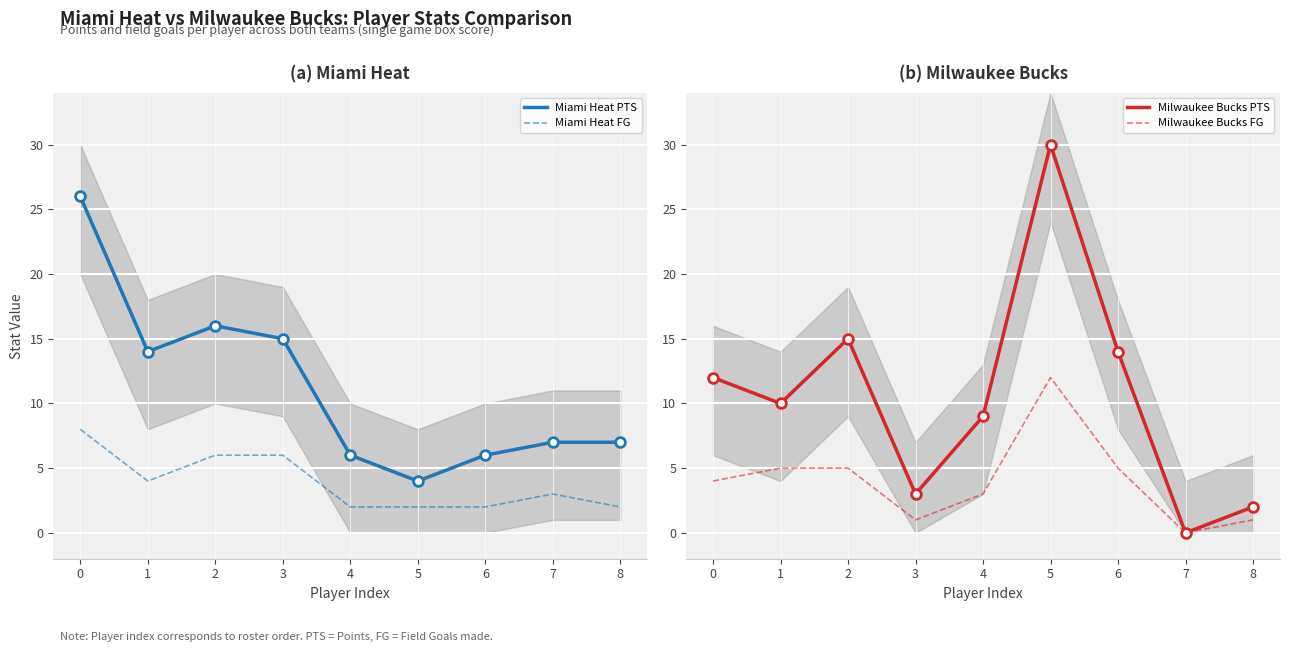

Which category has the lowest value in the Miami Heat PTS series?

5